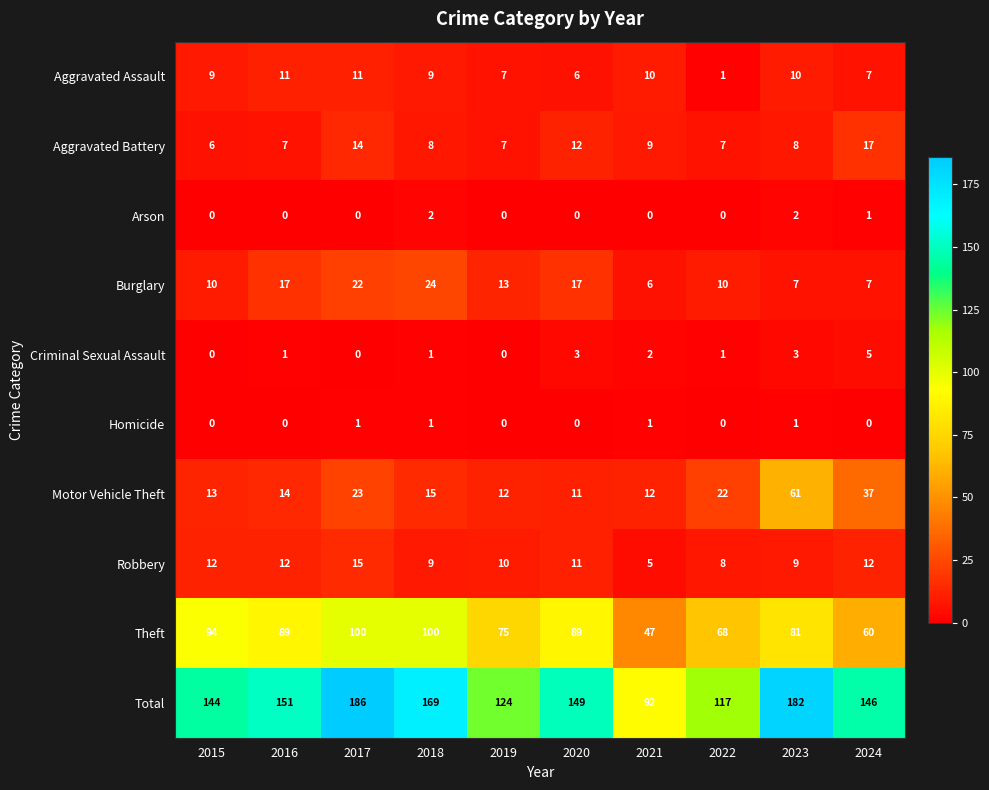

What is the average value of the Aggravated Battery series?

10